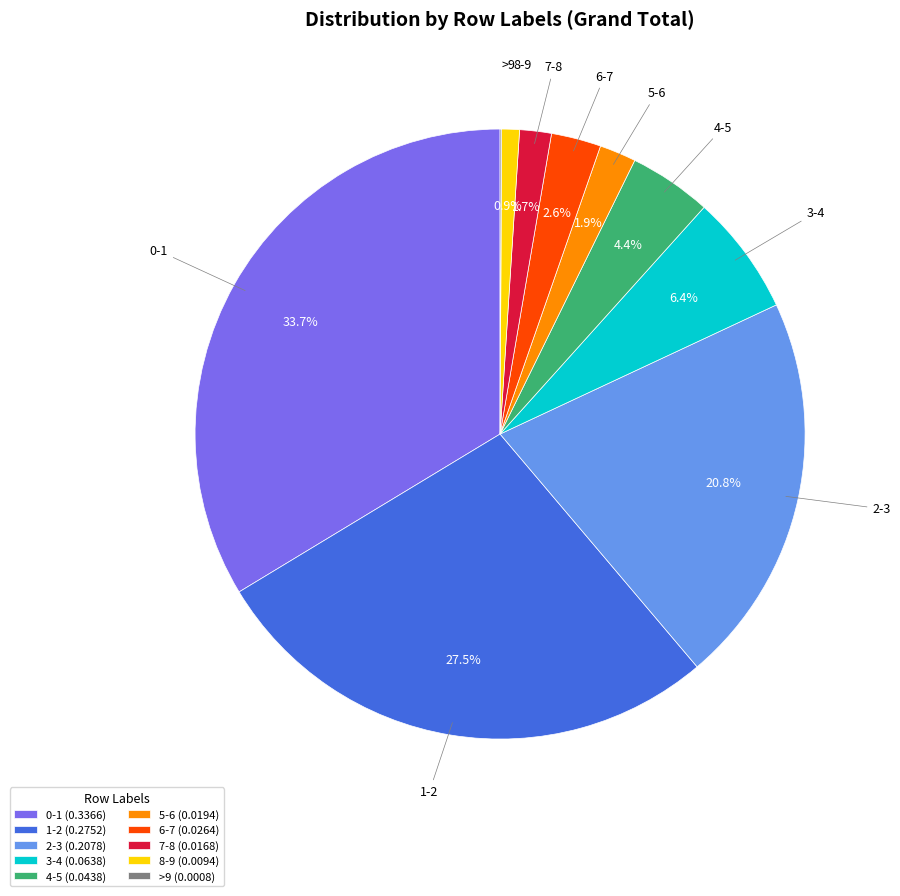

What percentage is NOT represented by 8-9 (0.0094)?

99.1%